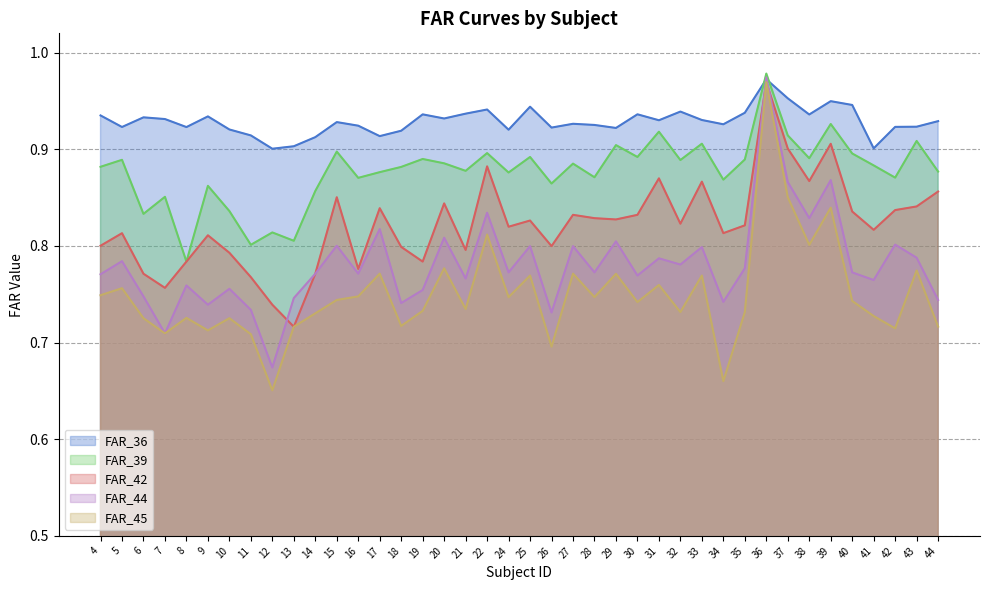

Is it true that FAR_42 equals 0.9 at 38?

True